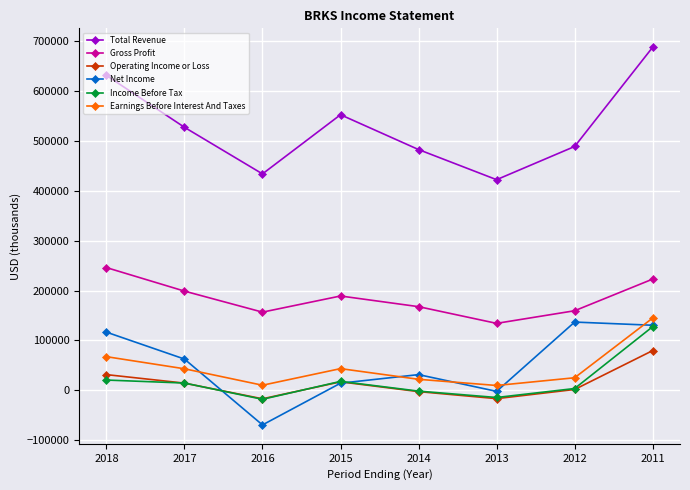

Is this an area chart (filled region under the line)?

No